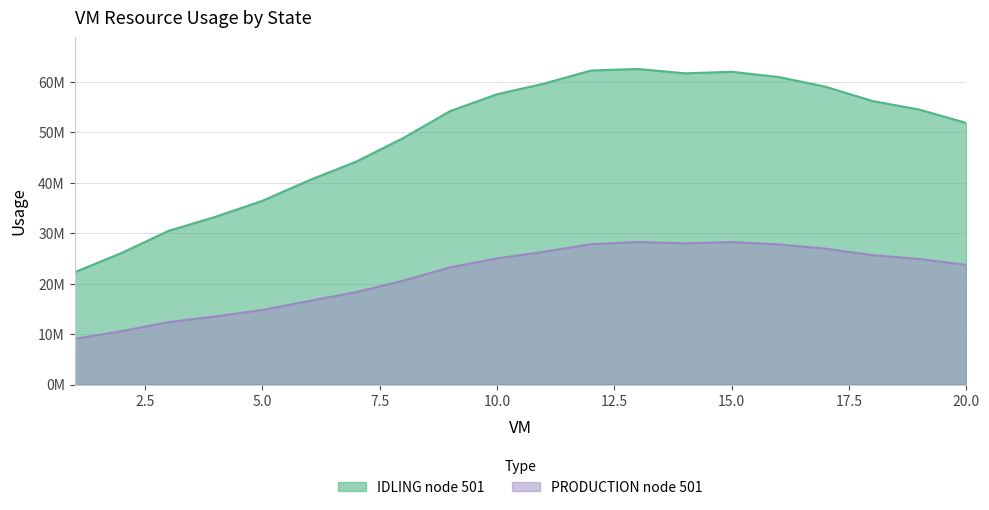

At how many categories does at least one series exceed 30015281?

18